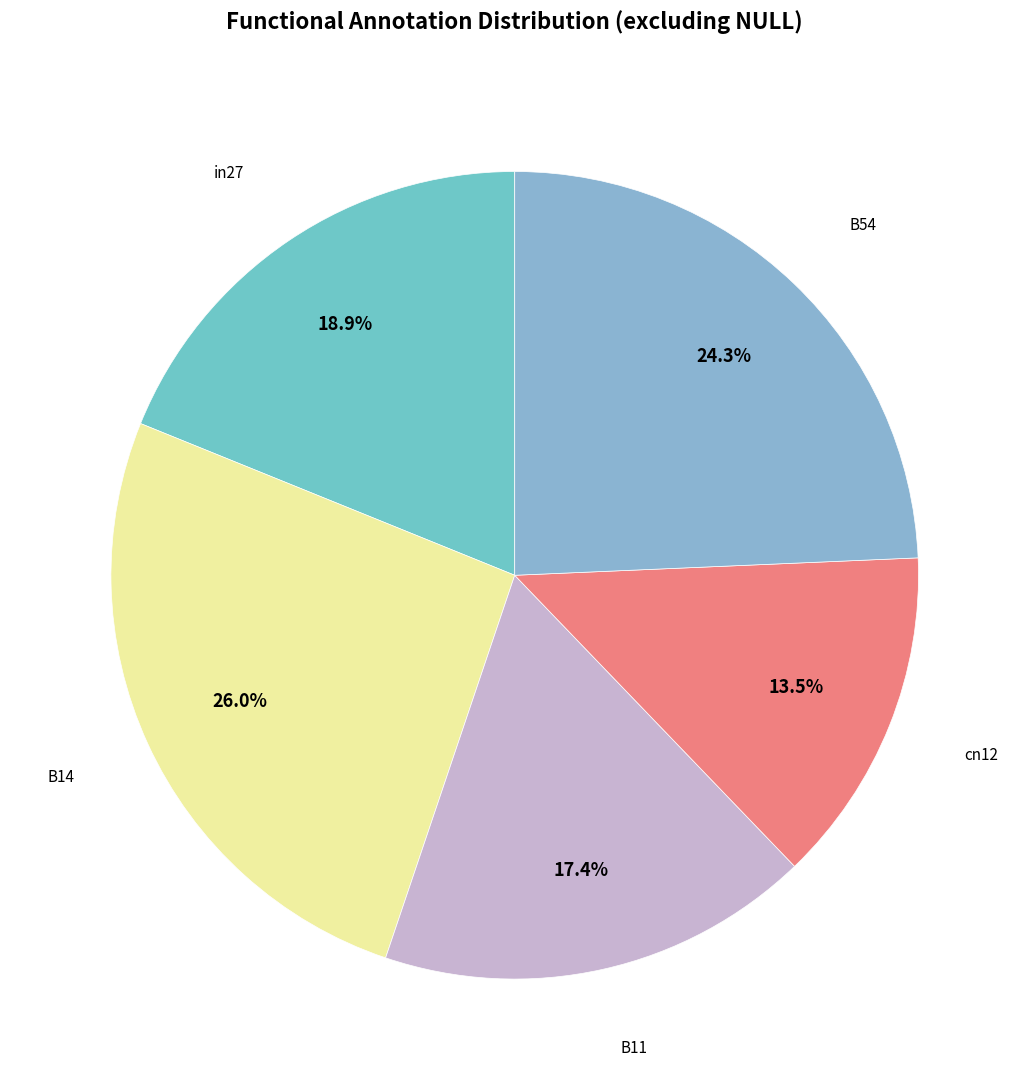

Which slice is the largest?

B14